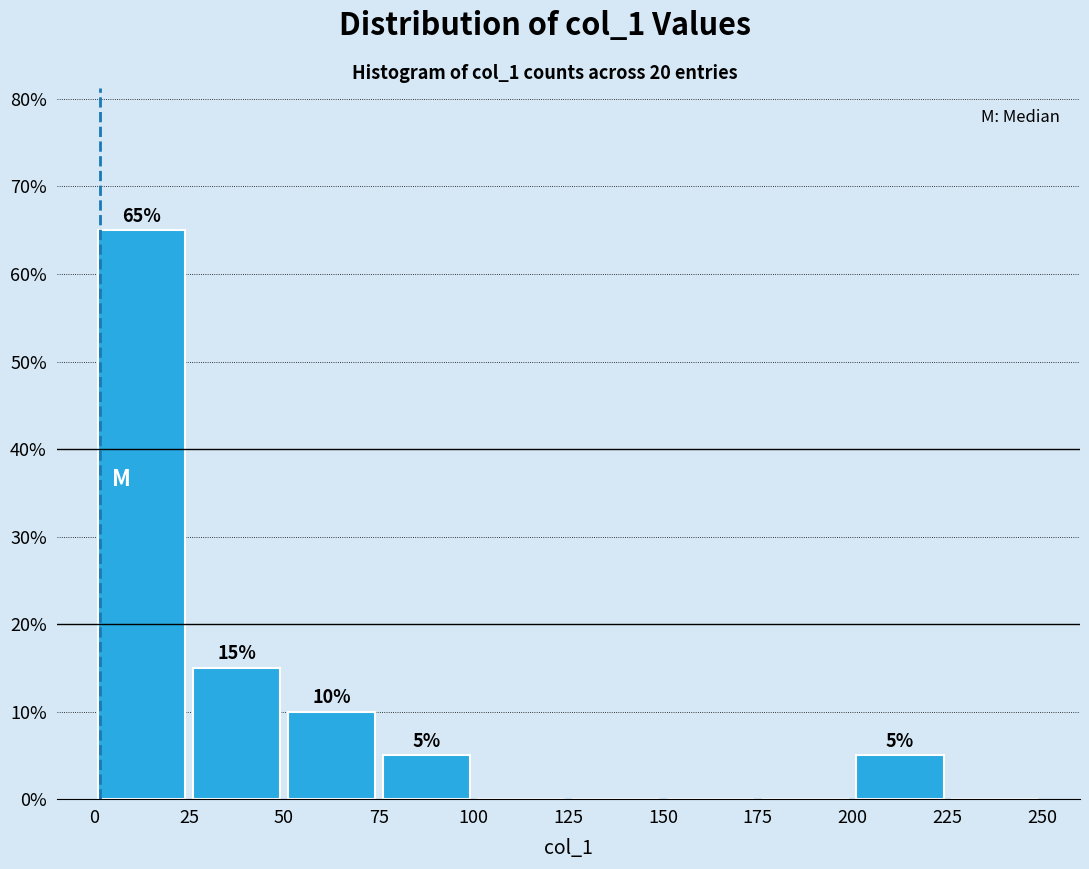

Over which range of the x-axis is the bar tallest?

0 to 25